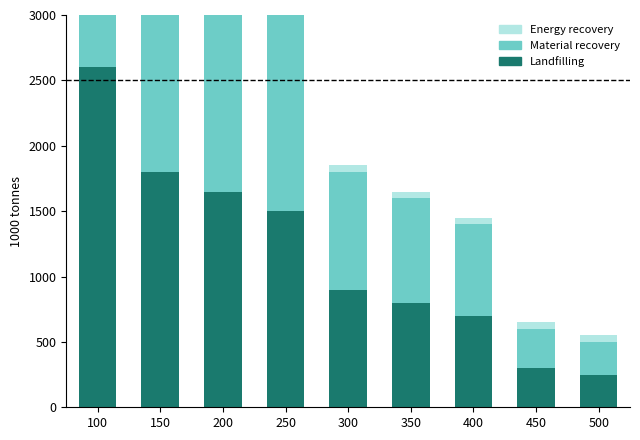

Rank the series at 500 from highest to lowest value.

vs3 (Landfilling), vs2 (Material recovery), Energy recovery